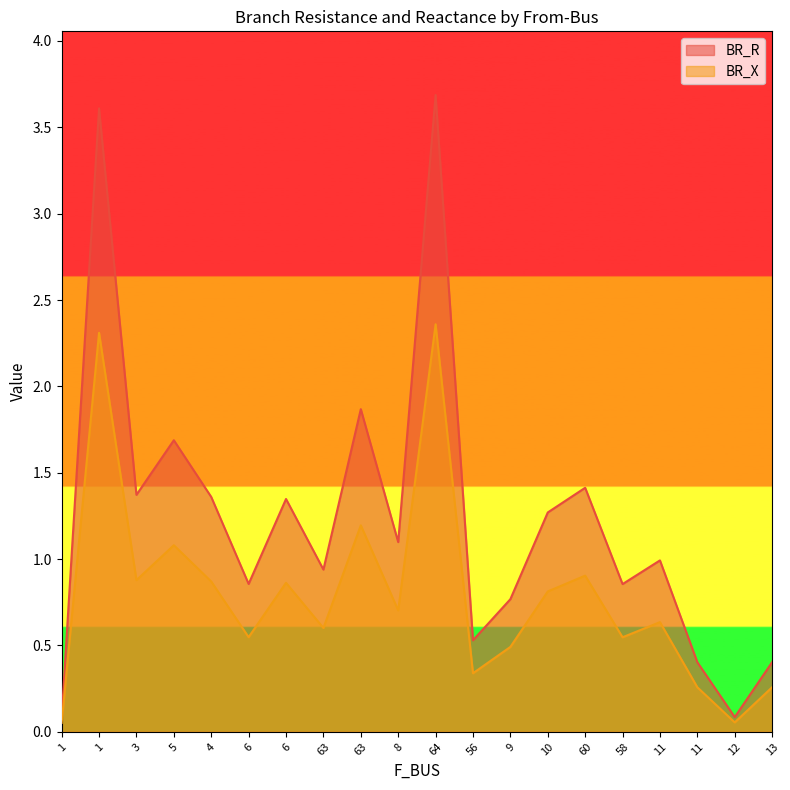

What are all the series names shown in the legend?

BR_R, BR_X